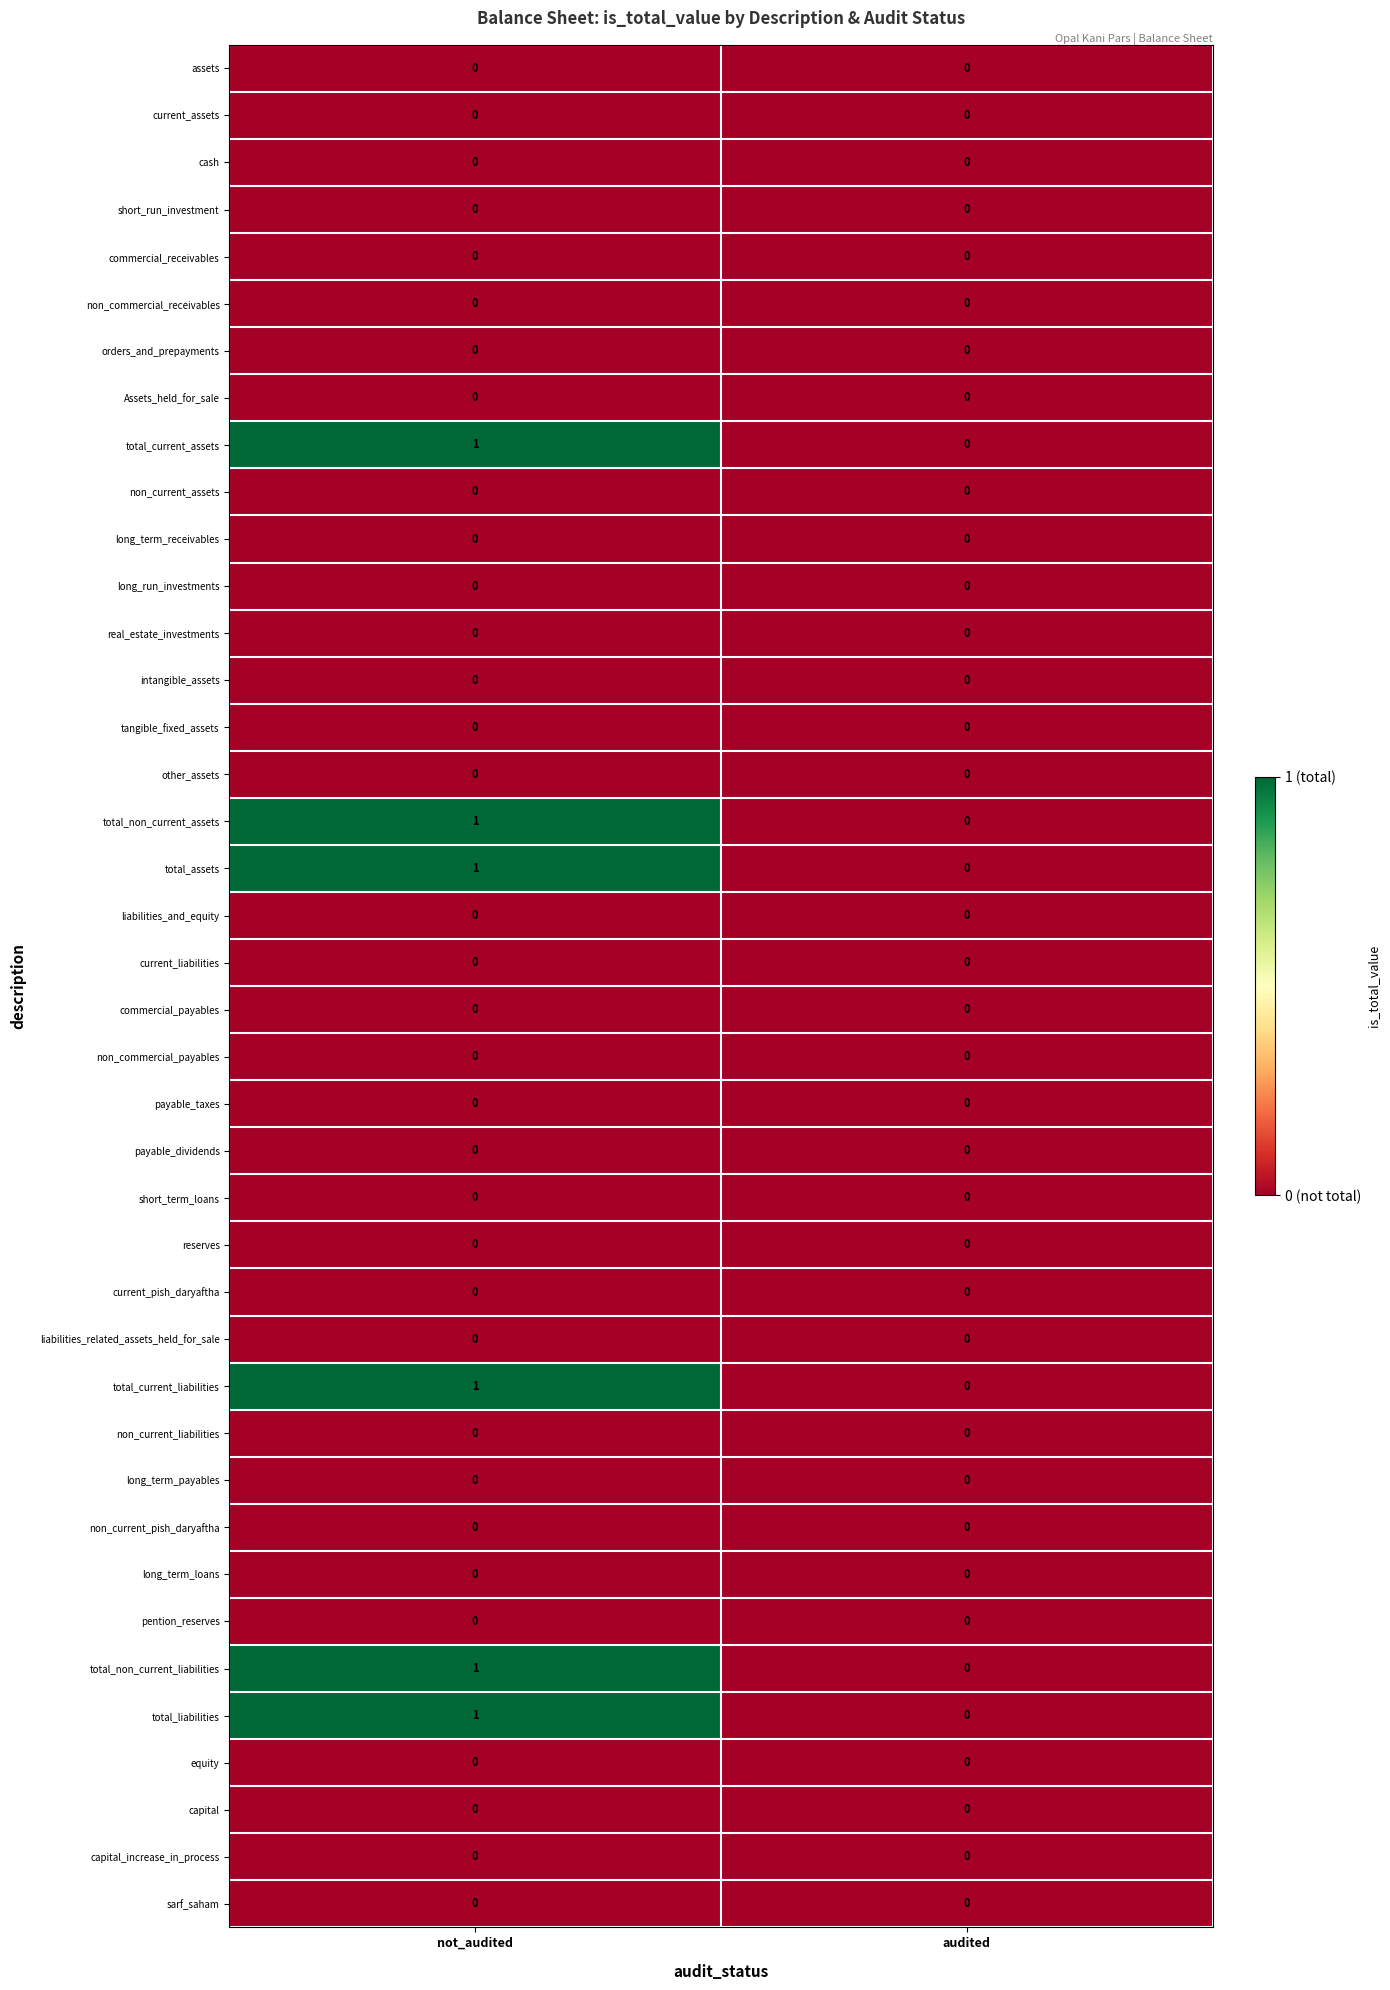

What is the total value across all series at not_audited?

6